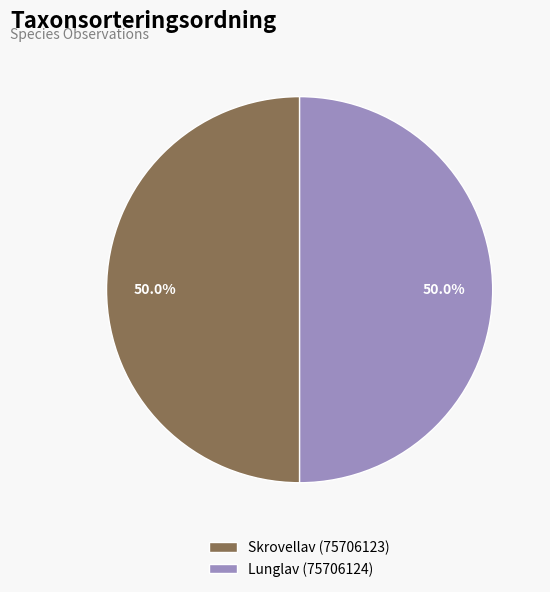

Do Skrovellav (75706123) and Lunglav (75706124) together represent more than half of the pie?

Yes